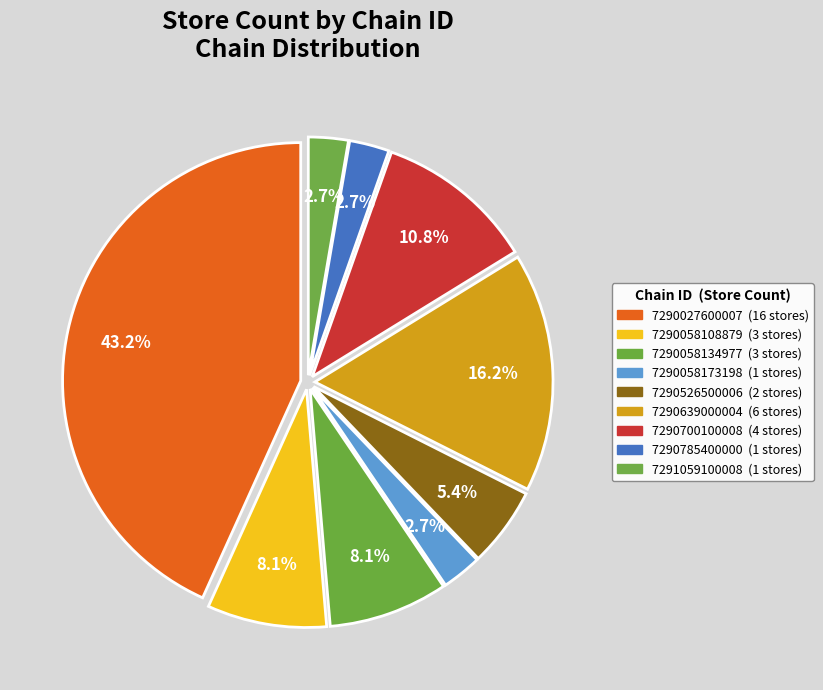

Which category has the biggest portion of the pie?

7290027600007